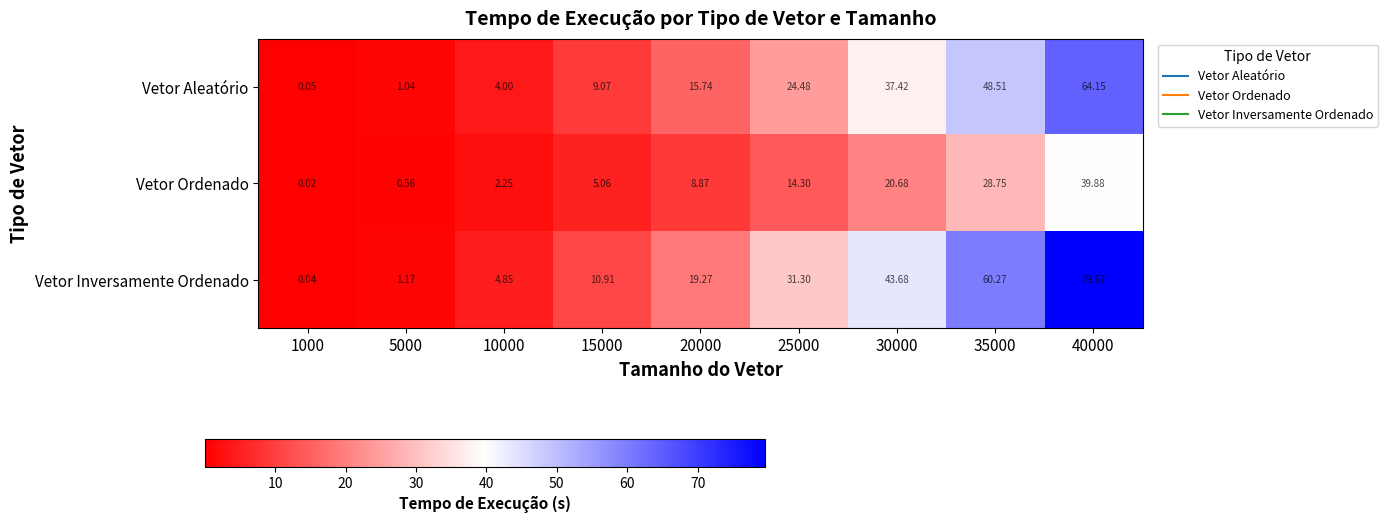

Which series has the largest range (max minus min)?

Vetor Inversamente Ordenado